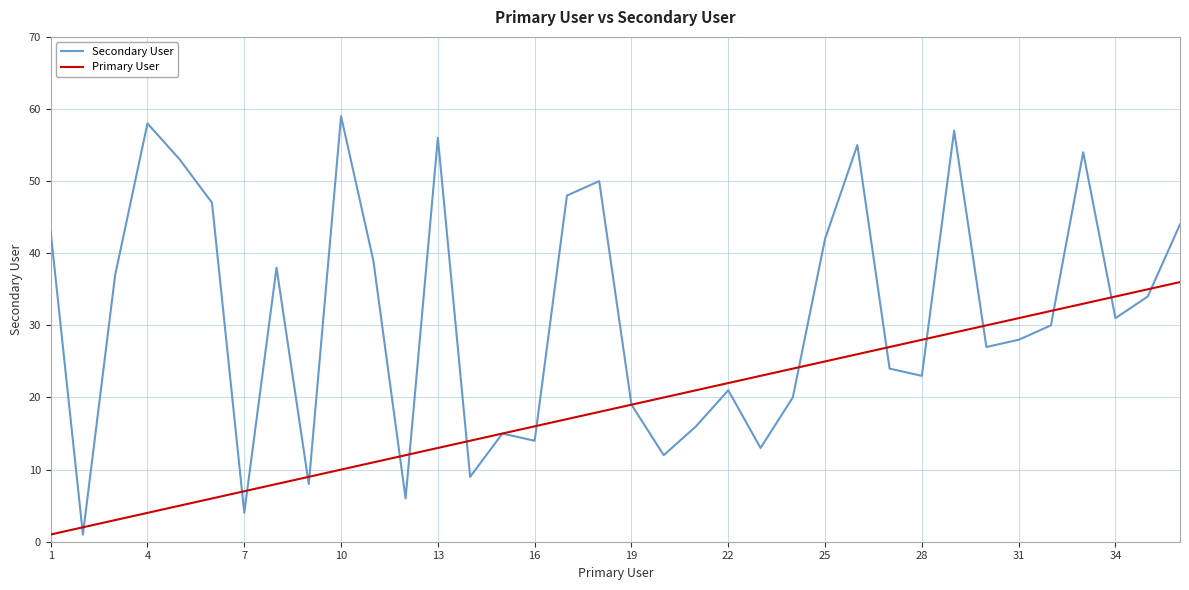

What is the maximum value for Secondary User?

59